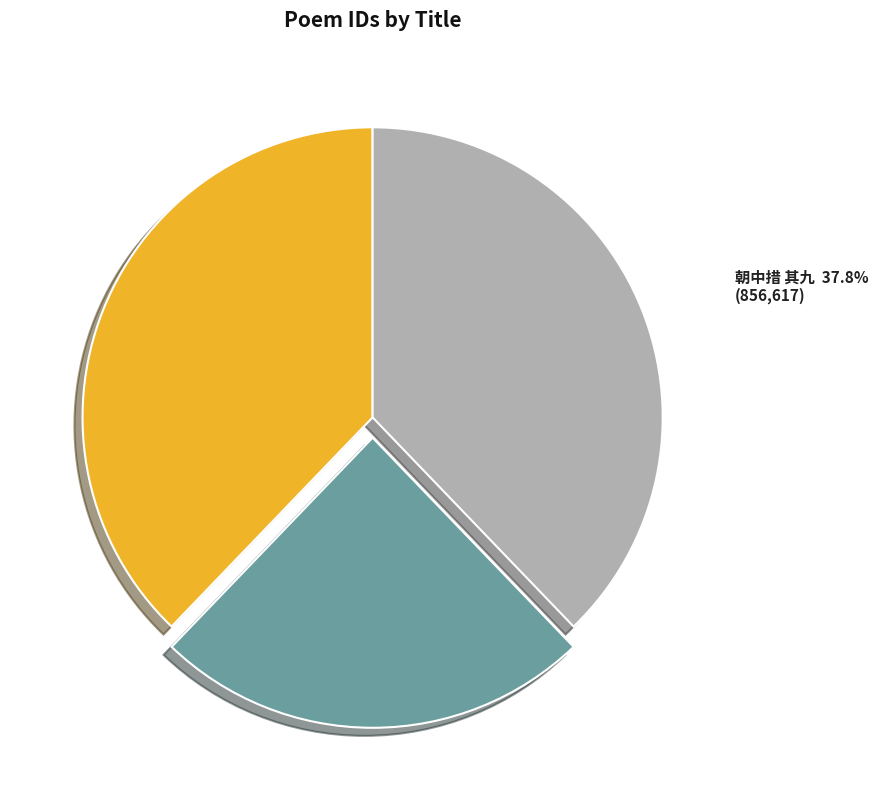

Which category has the smallest portion of the pie?

邂逅李捖阳明府有赠捖阳与张象风师称同籍友其先太翁曾倅郡太原